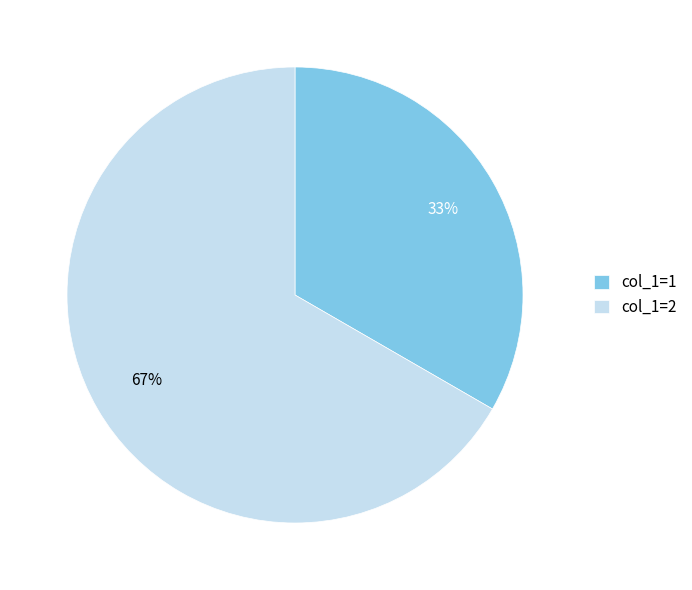

To the nearest percent, what is the combined percentage of col_1=2 and col_1=1?

100%